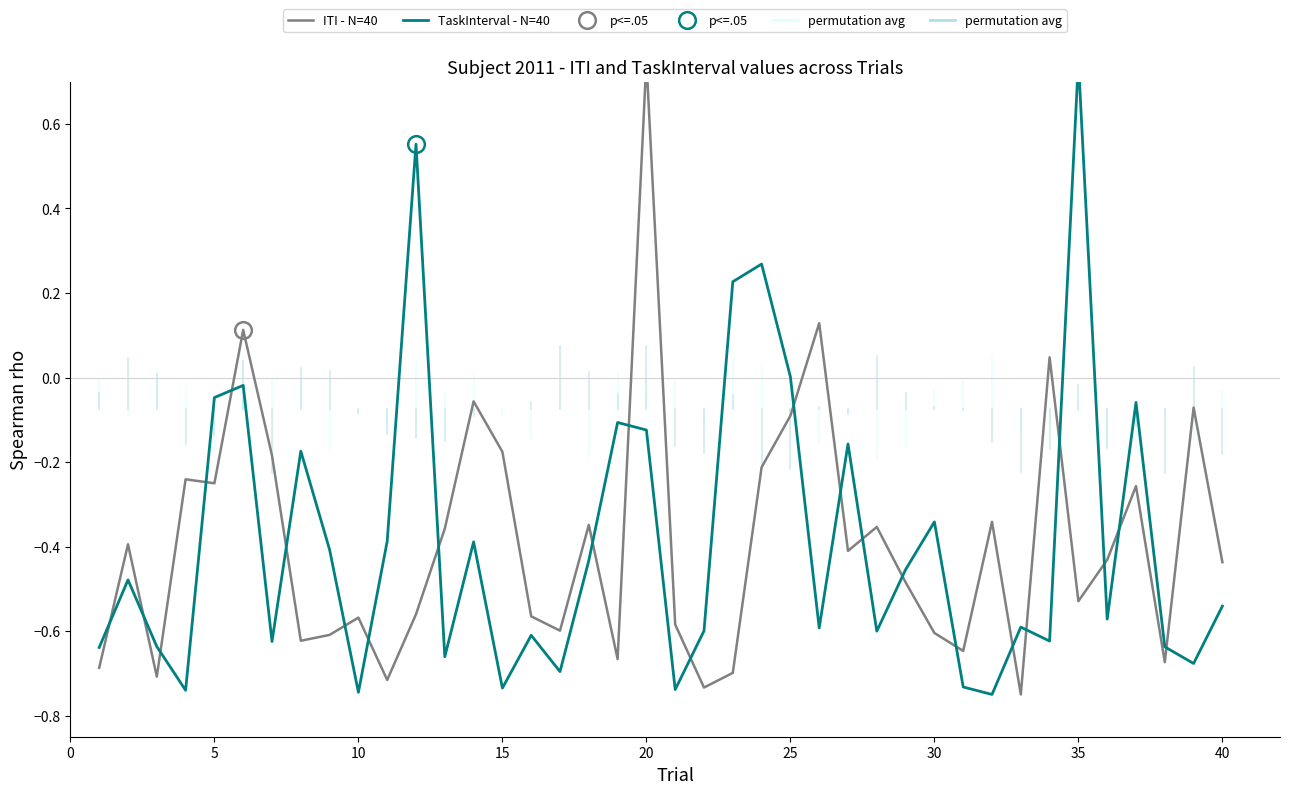

How many data points in ITI - N=40 are less than 0?

36